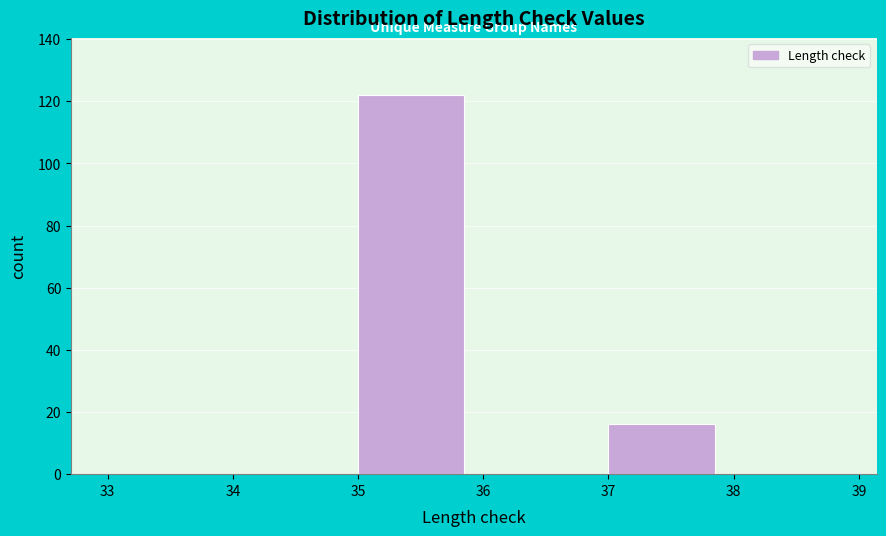

Reading left to right, list every bar in this chart as the range it spans on the x-axis followed by its height. The values are not printed on the chart, so give them approximately, as read against the axis.

33 to 34: 0
34 to 35: 0
35 to 36: 122
36 to 37: 0
37 to 38: 16
38 to 39: 0